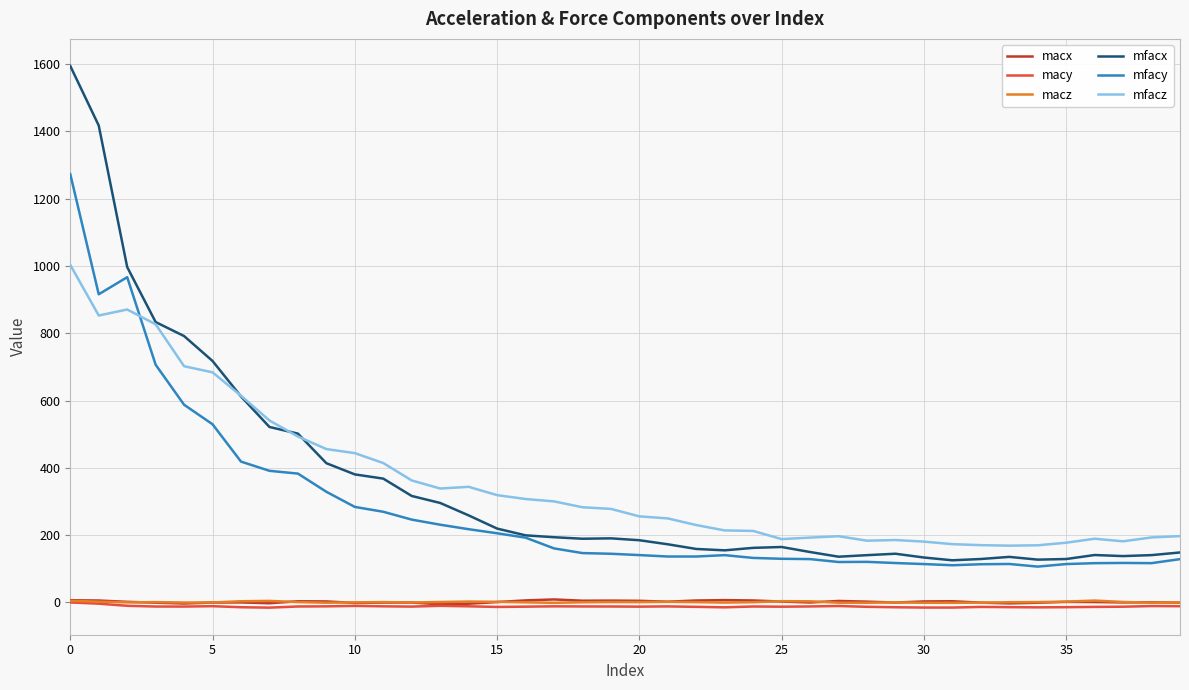

True or false: mfacz and mfacy cross at least once.

True